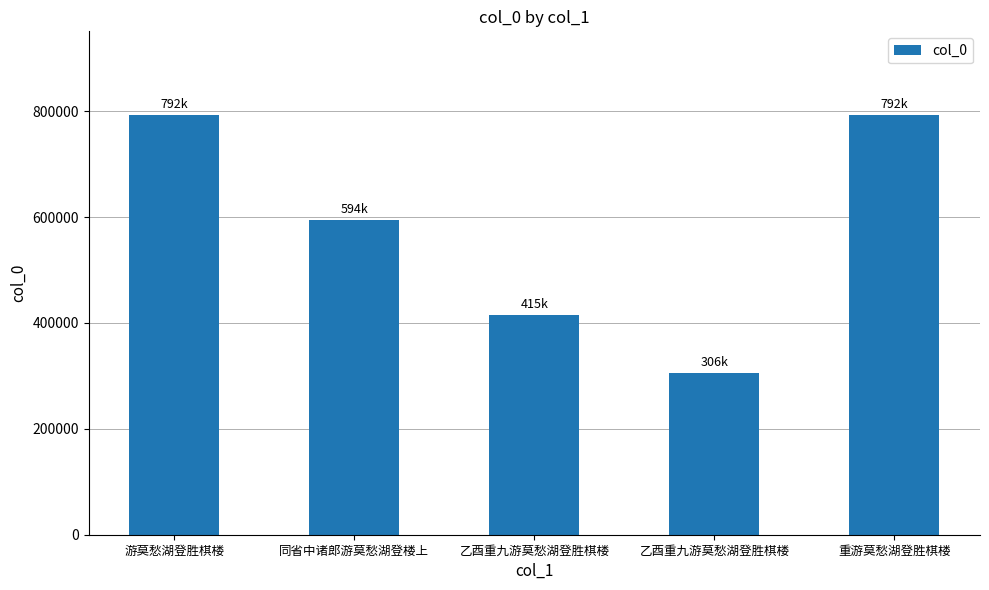

Does the chart contain any negative values?

No